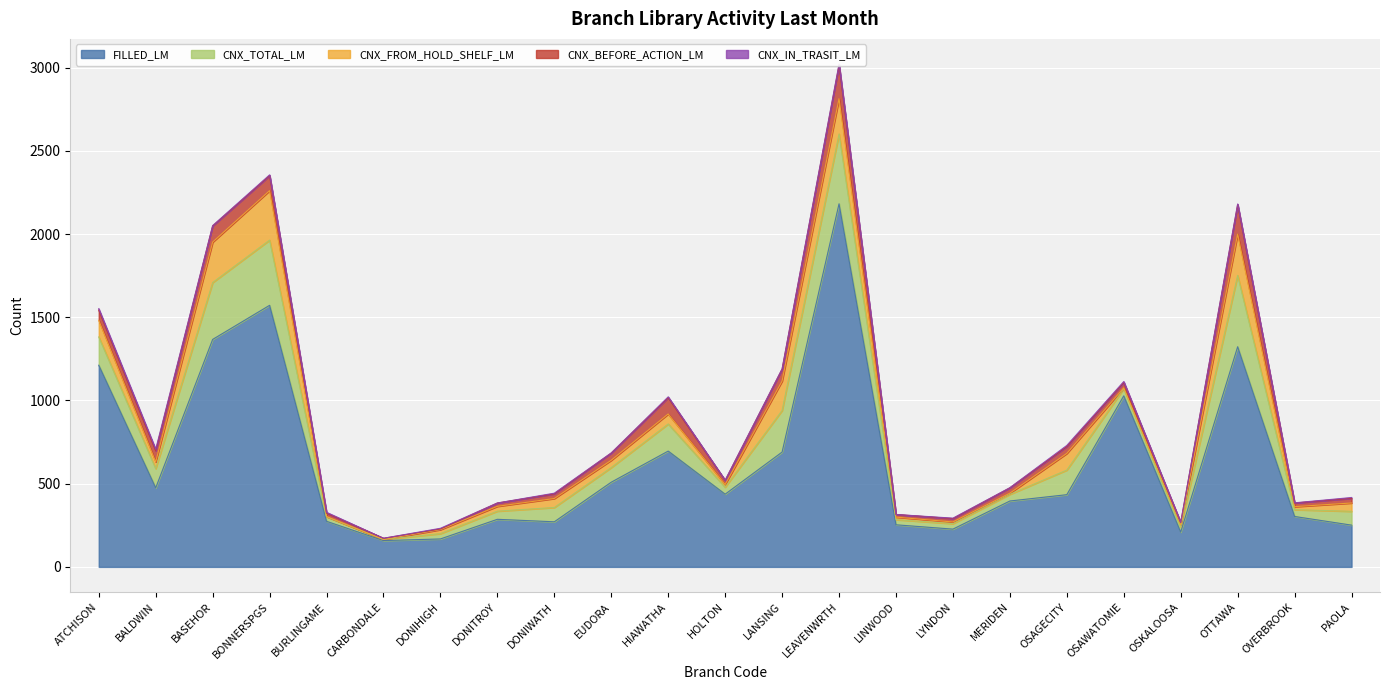

Between OTTAWA and LEAVENWRTH, which is larger?

LEAVENWRTH